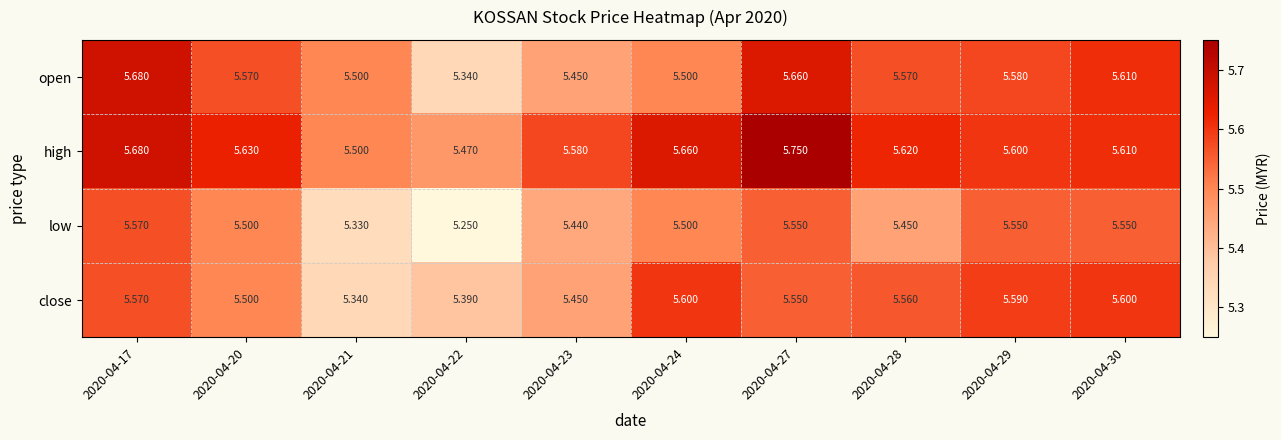

List the series in order of their peak value, lowest first.

low, close, open, high